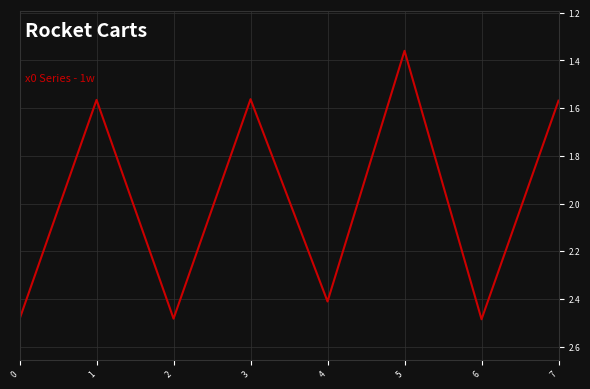

At which category does the data reach its first local peak?

2